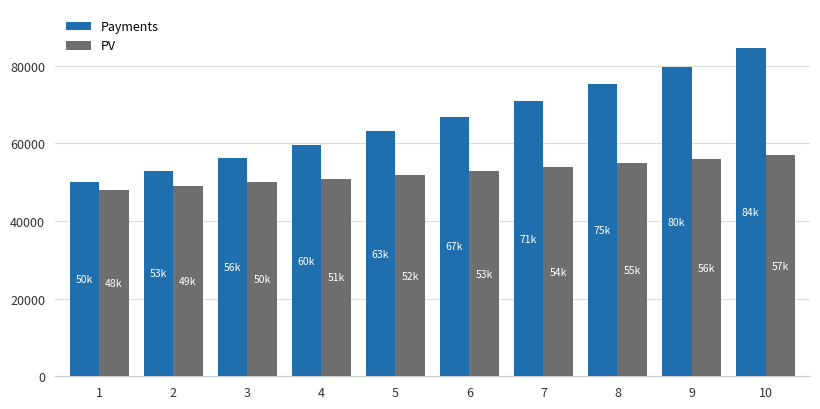

What value does the PV series have at 7?

53897.9